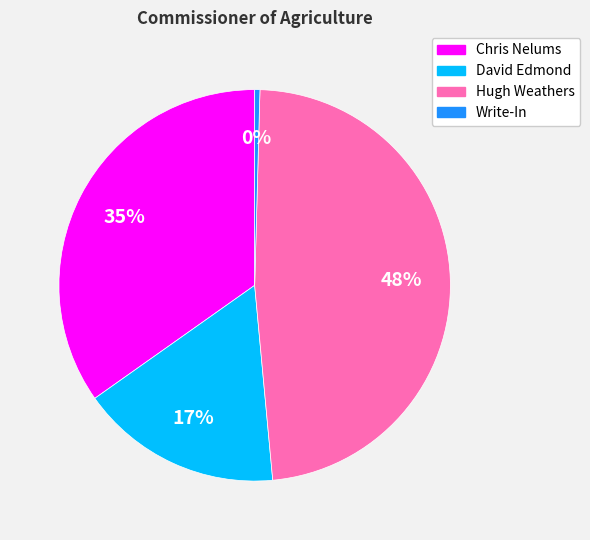

To the nearest percent, what is the difference between the largest and smallest slice percentages?

48%